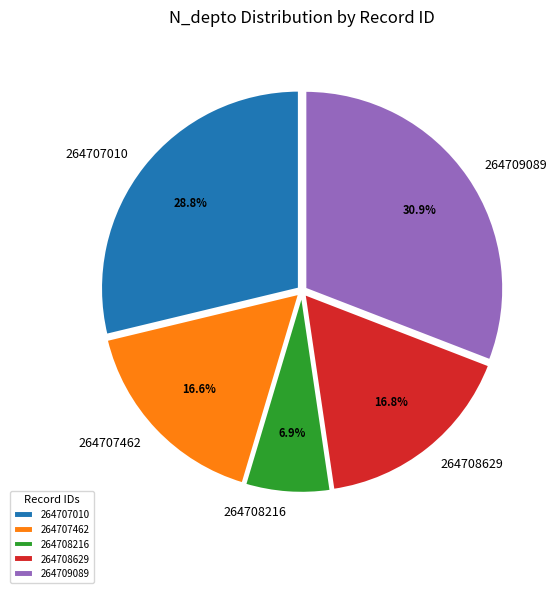

Count the number of slices in the pie.

5